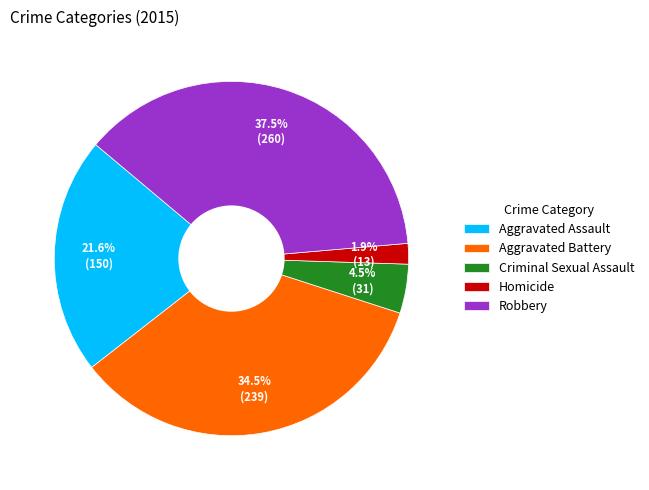

To the nearest percent, what is the combined percentage of Criminal Sexual Assault and Aggravated Assault?

26%